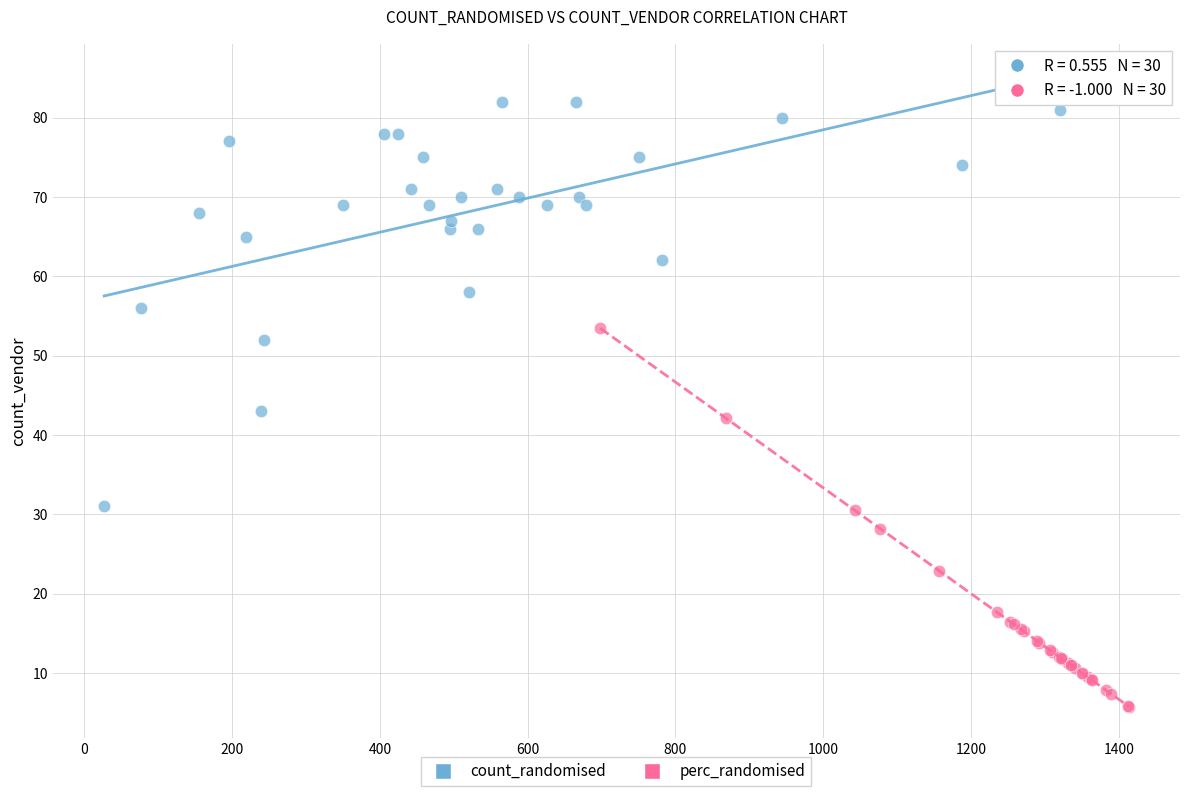

Which series contains the highest Y value?

count_randomised